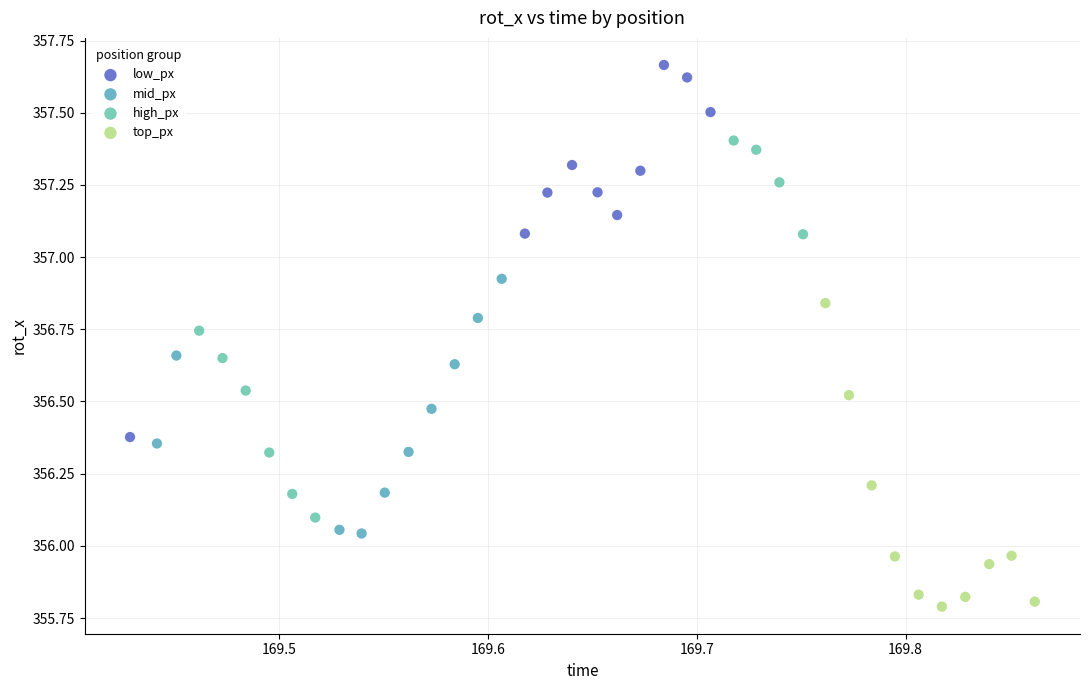

Which series reaches the maximum Y coordinate?

low_px